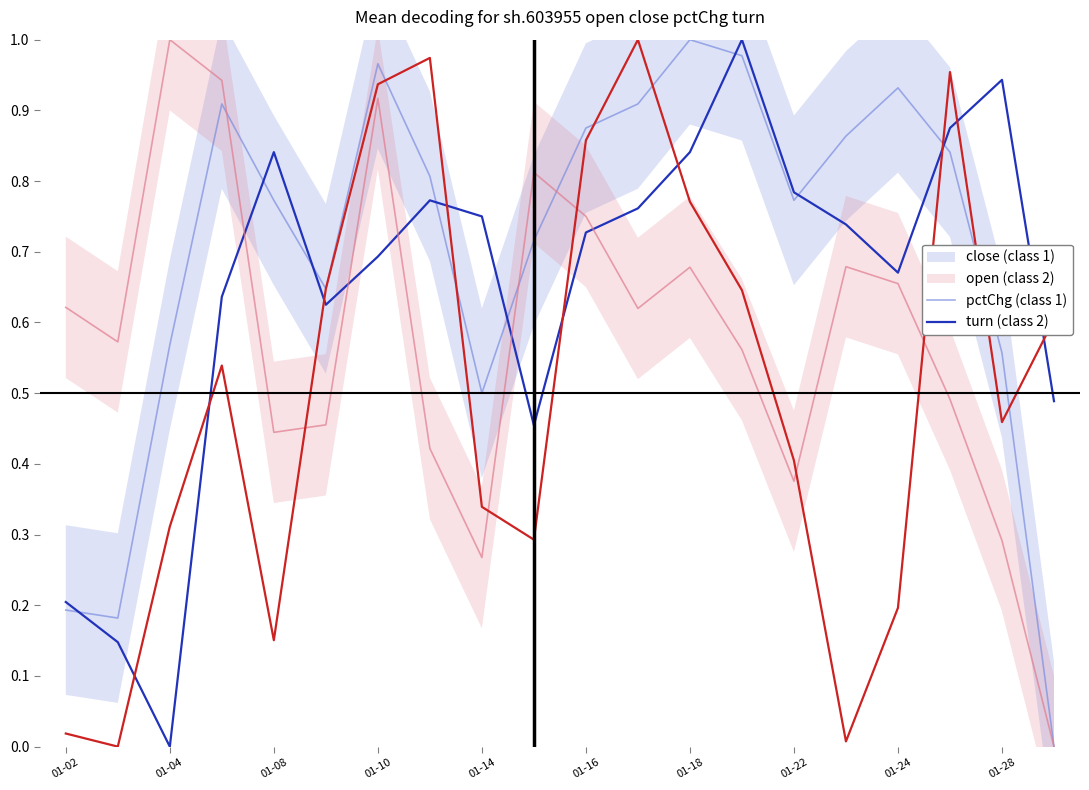

What is the sum of the pctChg (class 1) values at 11 and 01-04?

1.2